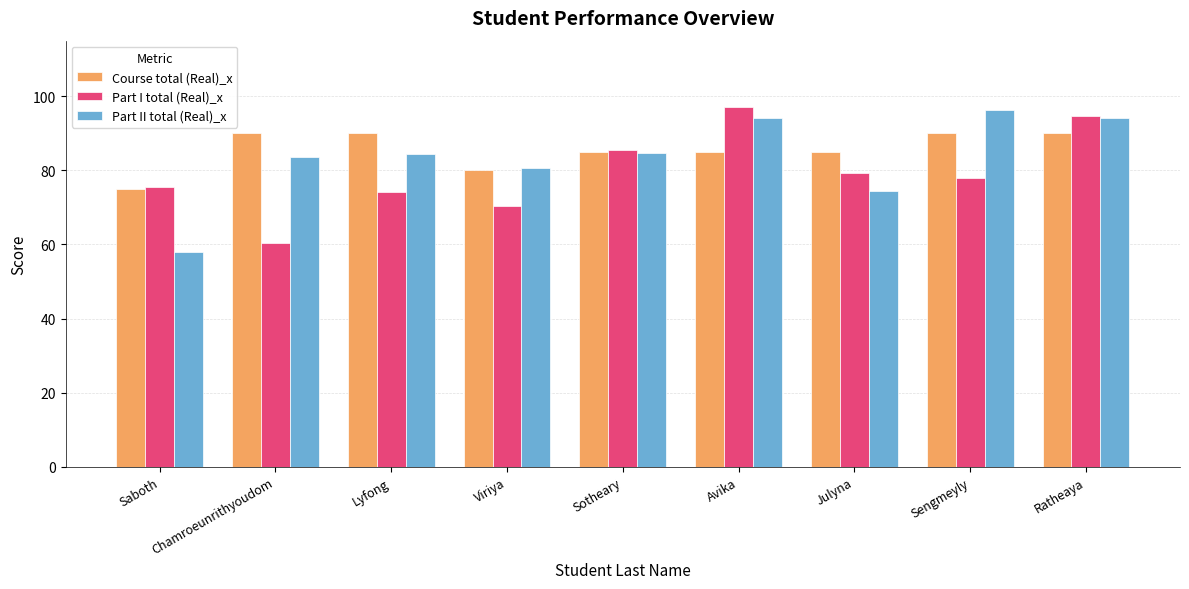

Which series changed the most between Lyfong and Avika?

Part I total (Real)_x